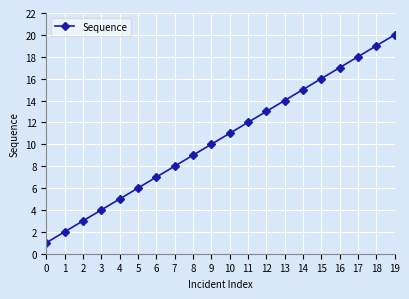

What is the sum of the values at 12 and 17?

31